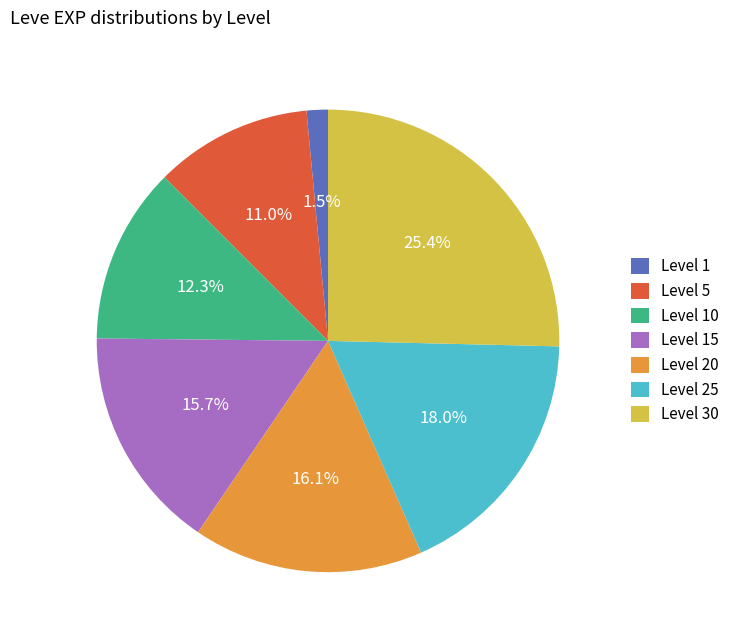

Between Level 25 and Level 5, which is larger?

Level 25